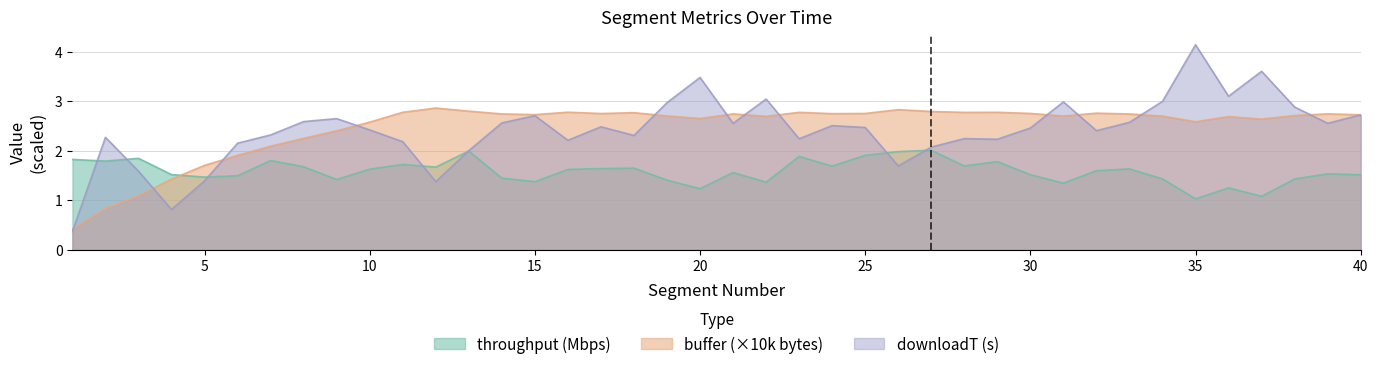

At which category does throughput reach its first local valley?

2